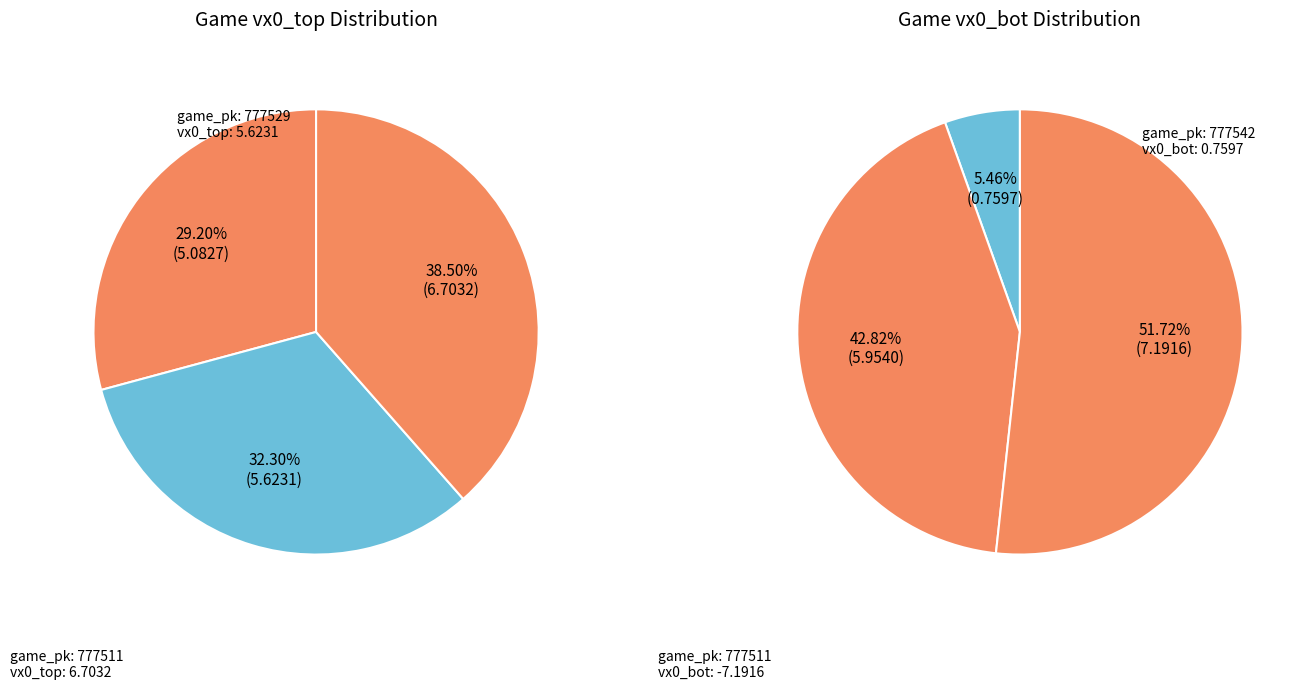

How many segments does this pie chart have?

3